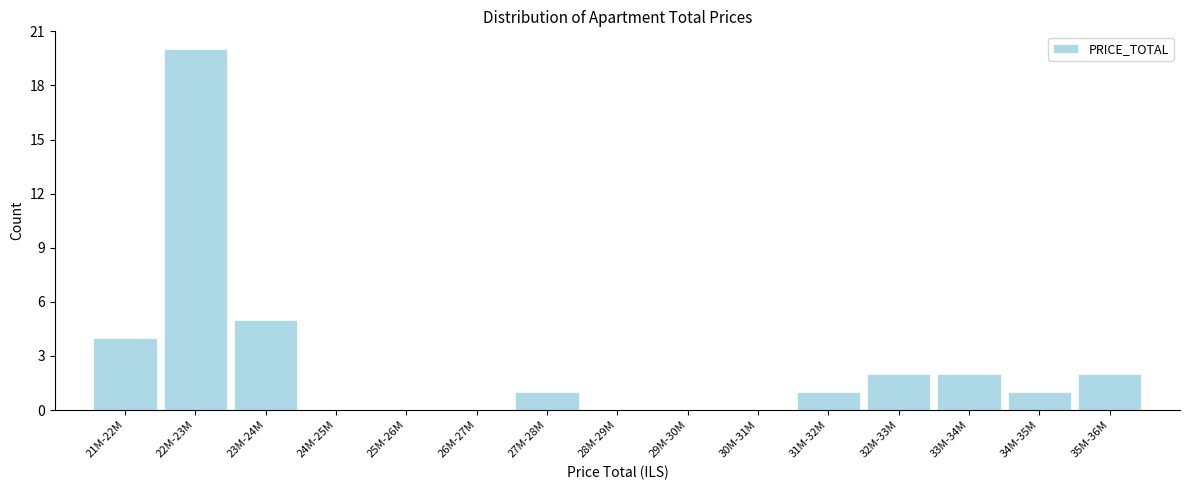

Reading left to right, extract all data points from this chart.

21M-22M=4	22M-23M=20	23M-24M=5	24M-25M=0	25M-26M=0	26M-27M=0	27M-28M=1	28M-29M=0	29M-30M=0	30M-31M=0	31M-32M=1	32M-33M=2	33M-34M=2	34M-35M=1	35M-36M=2